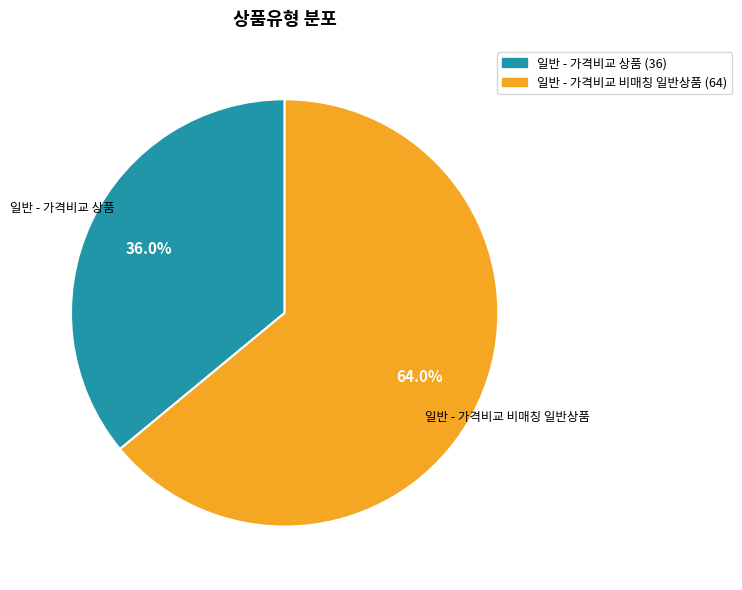

The 일반 - 가격비교 상품 slice represents 36% of the pie. True or false?

True